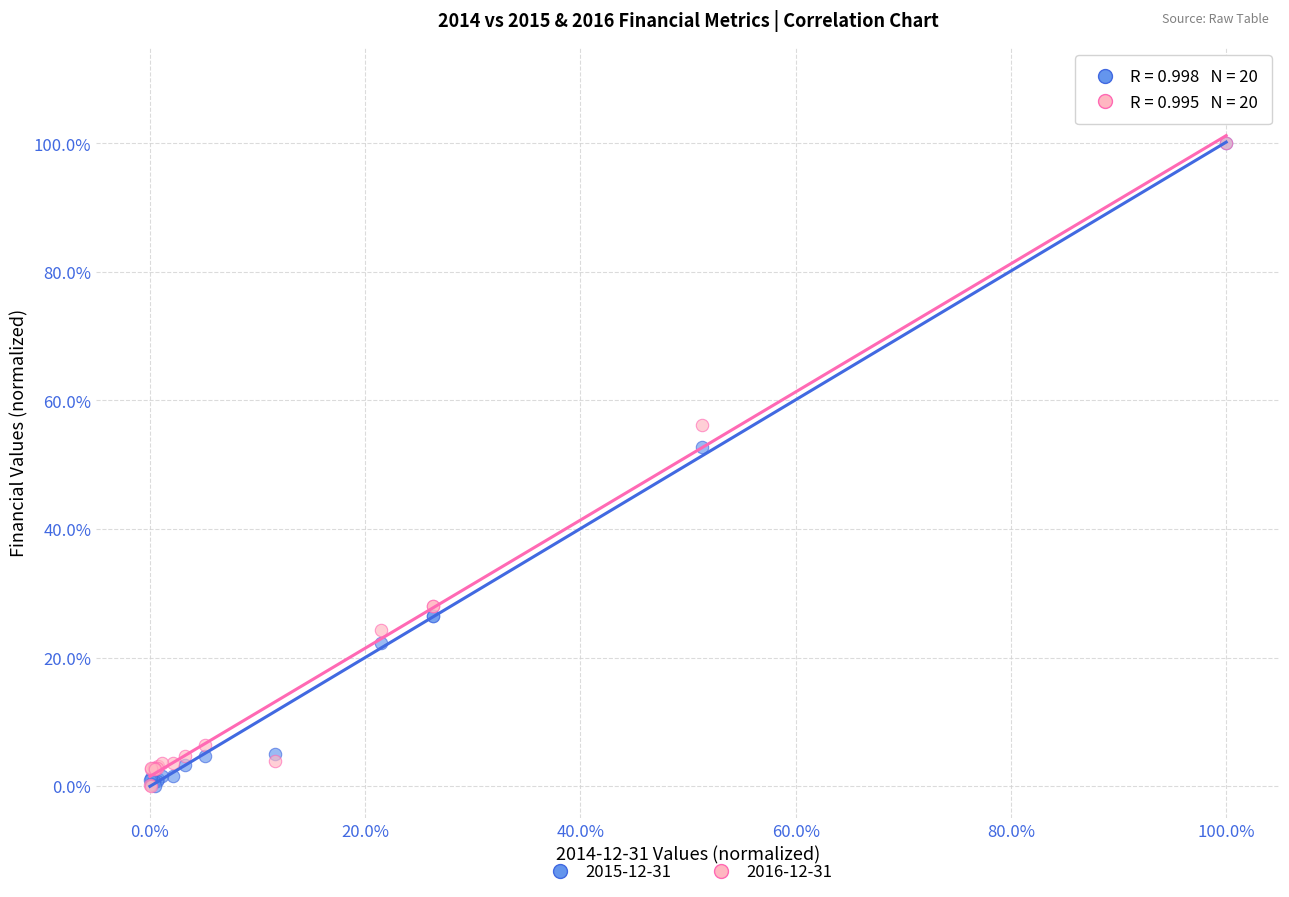

What are all the series names shown in the legend?

2015-12-31, 2016-12-31